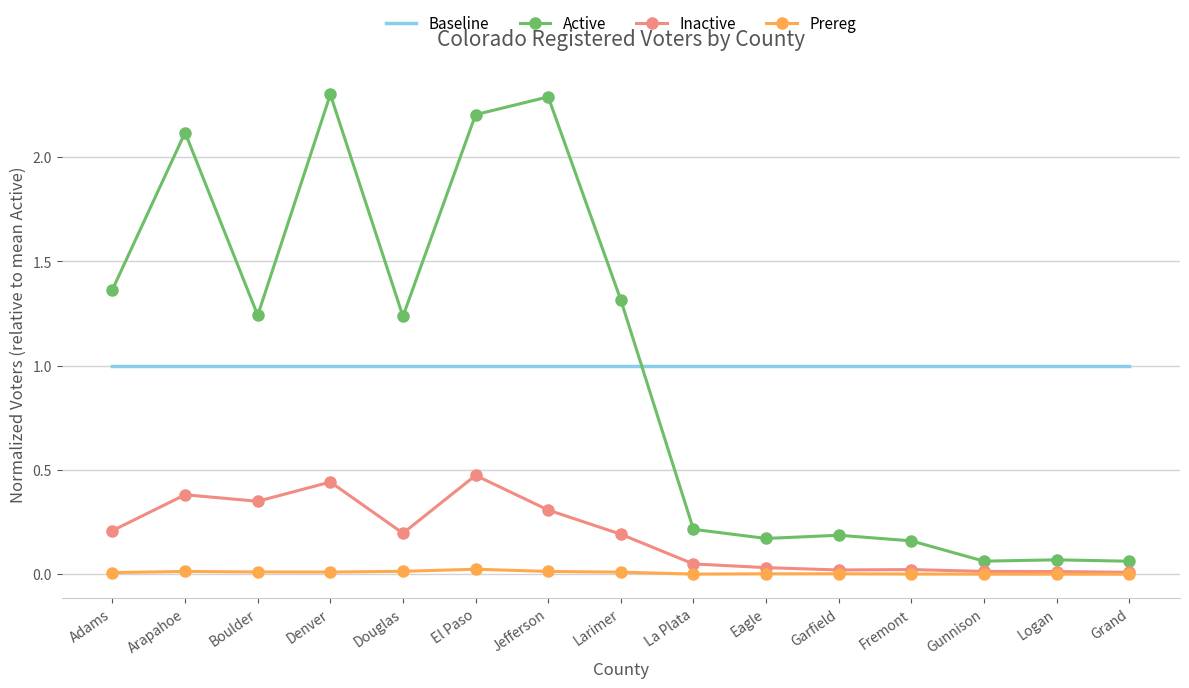

True or false: Baseline and Inactive intersect in this chart.

False